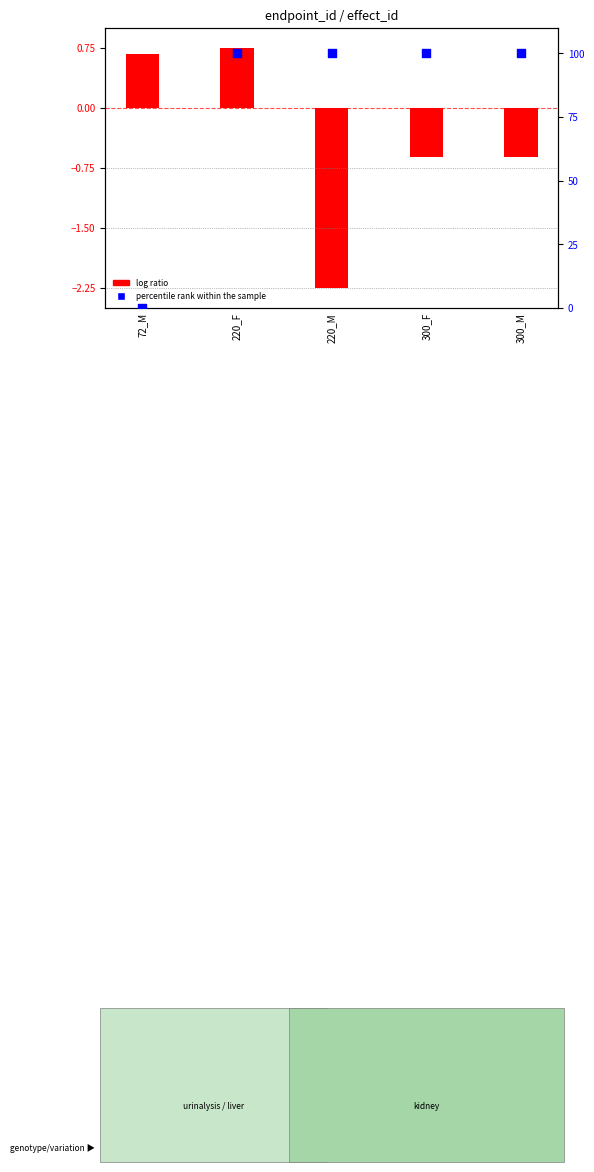

Which has a higher value, 300_F or 220_M?

300_F